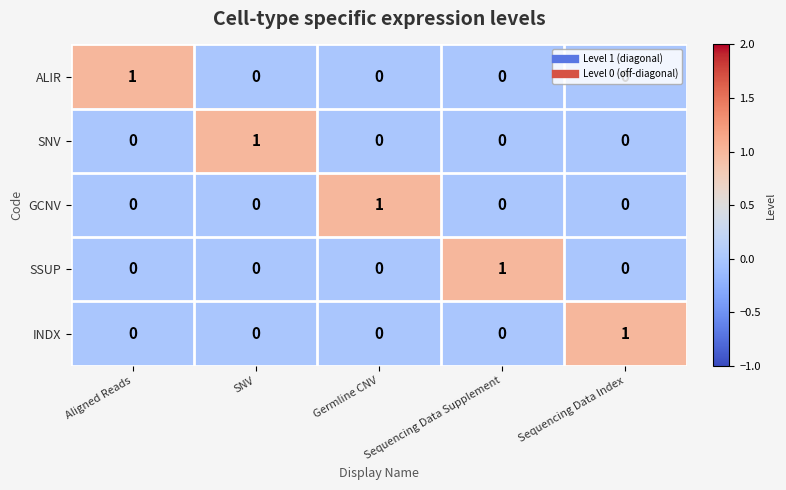

The INDX series shows 0 at Sequencing Data Supplement. True or false?

True